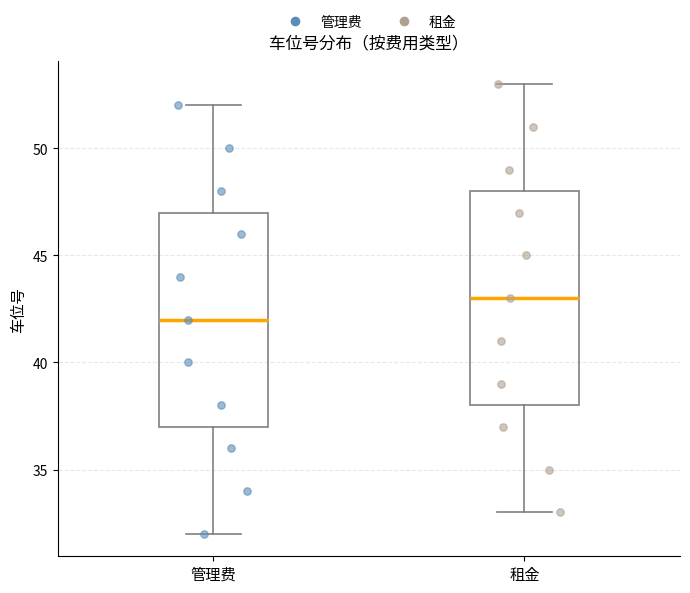

Which box has the highest median line?

租金